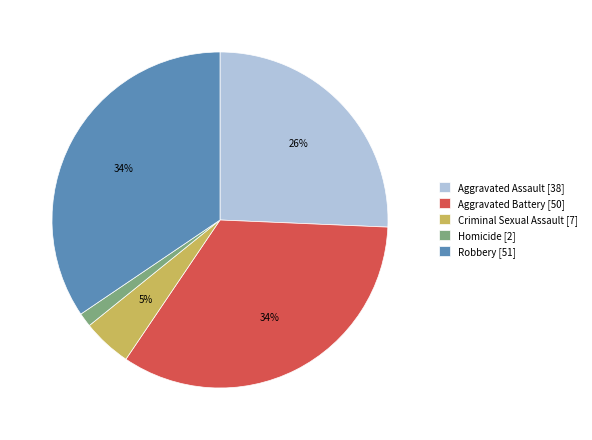

To the nearest percent, what is the difference between the Criminal Sexual Assault and Aggravated Battery slice percentages?

29%